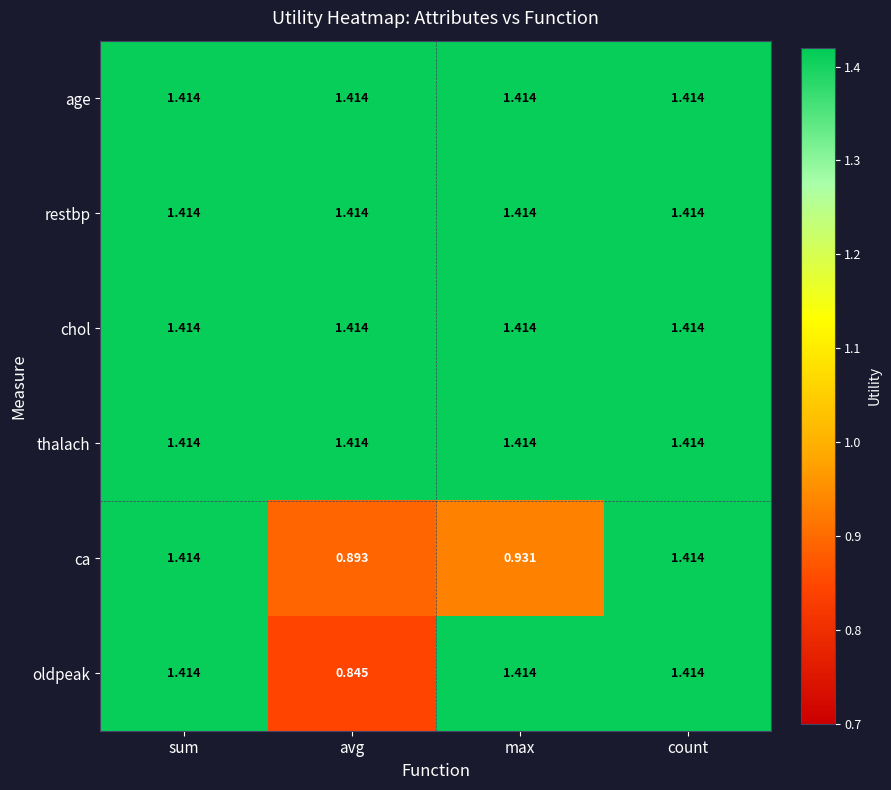

Where does the oldpeak series first go above 1?

sum